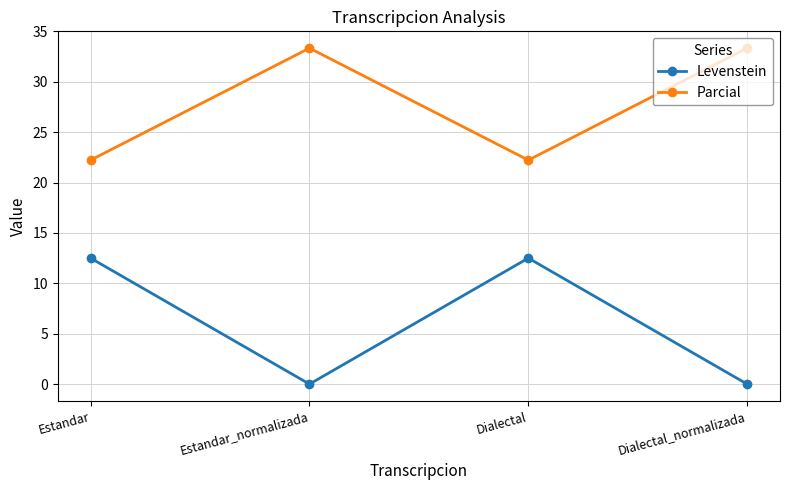

Which series changed the most between Estandar_normalizada and Dialectal?

Levenstein